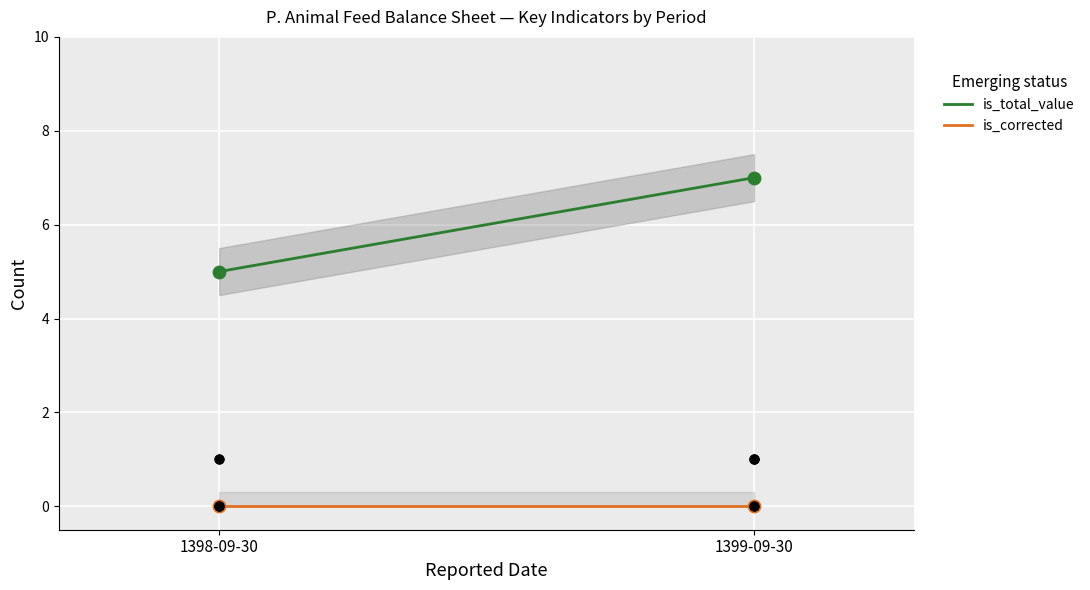

Which series has the largest Y range (max minus min)?

is_total_value